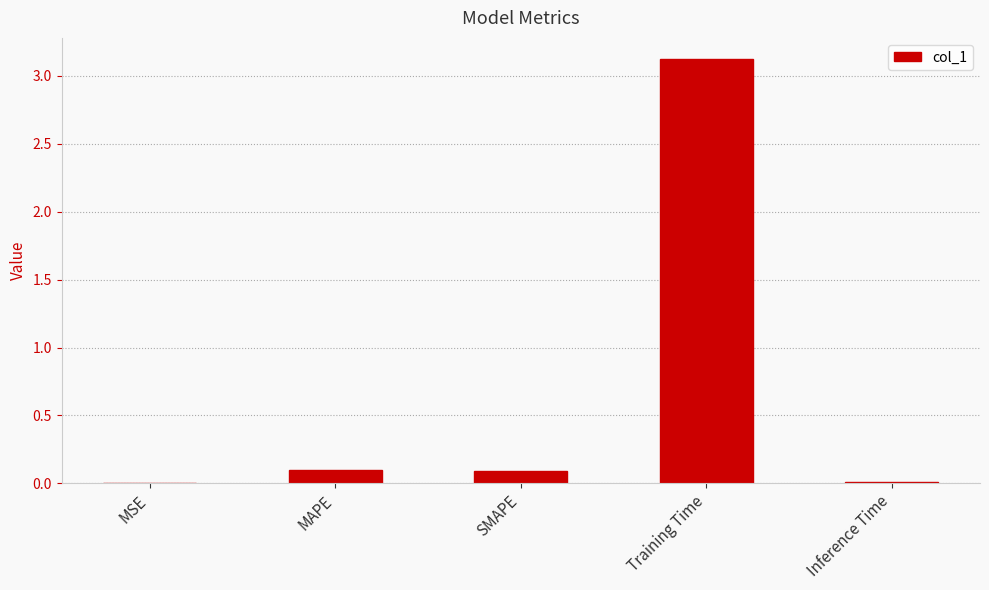

Which has a higher value, SMAPE or Training Time?

Training Time